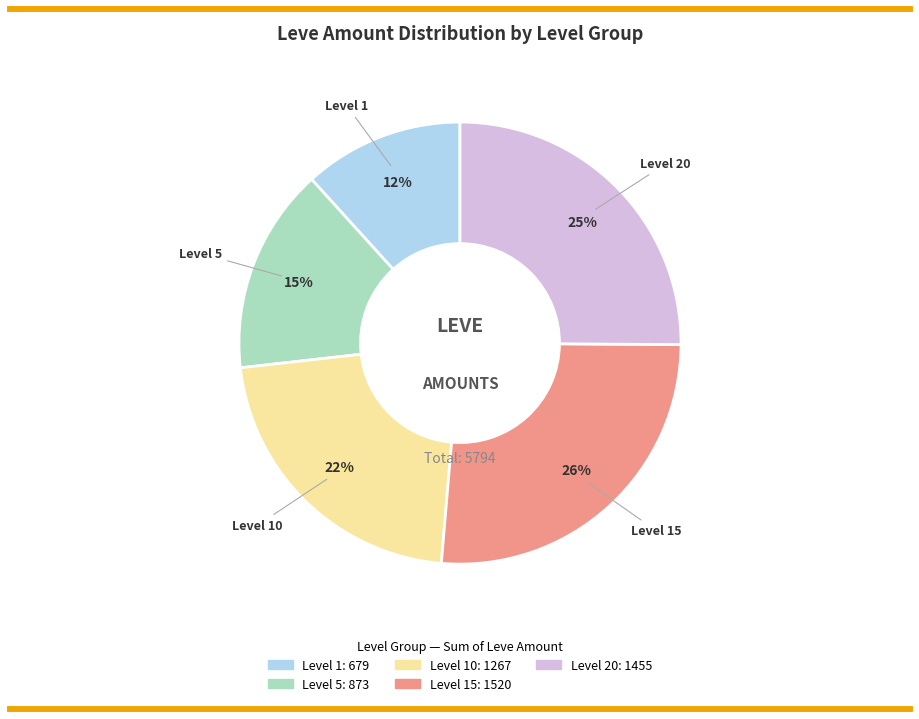

To the nearest percent, what is the average slice percentage?

20%